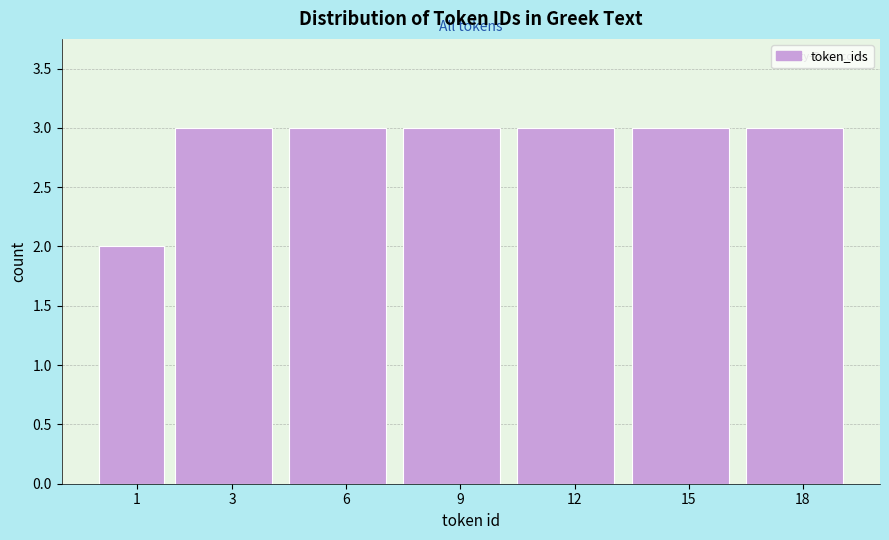

Reading left to right, extract all data points from this chart.

2	3	3	3	3	3	3